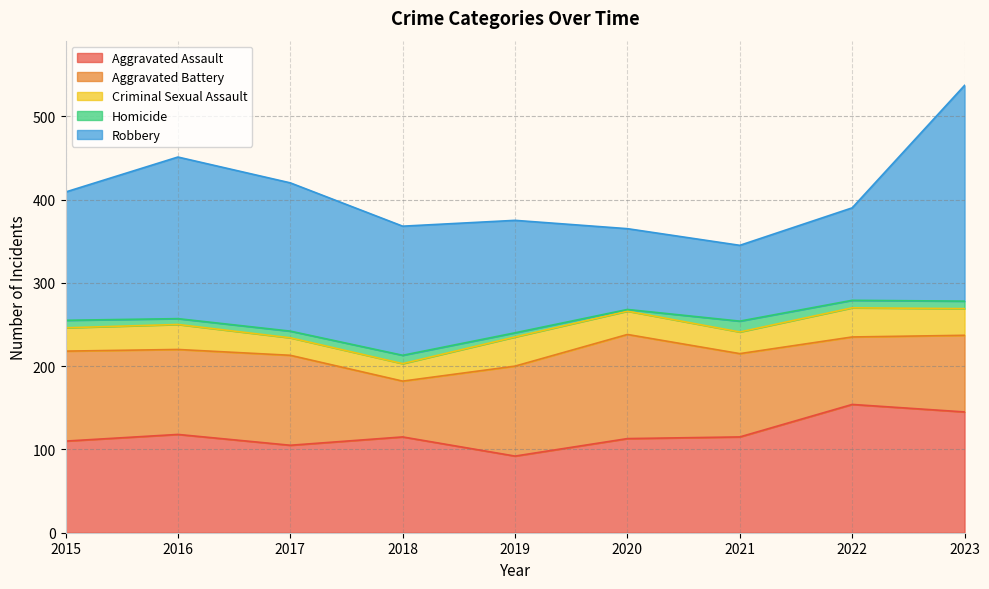

How many values in the Criminal Sexual Assault series are below 28?

3